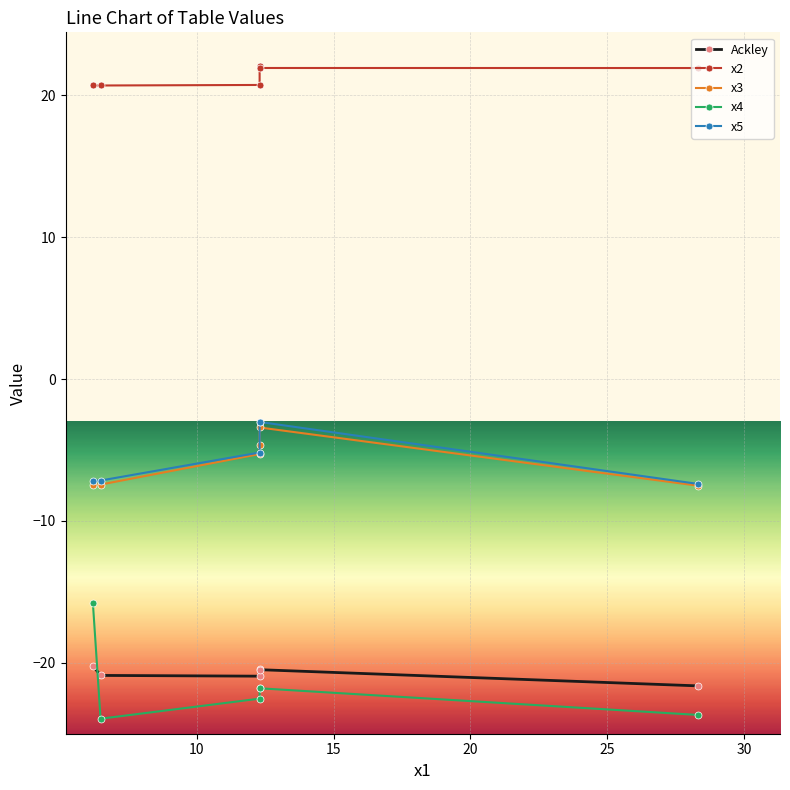

Which series has the largest range (max minus min)?

x4